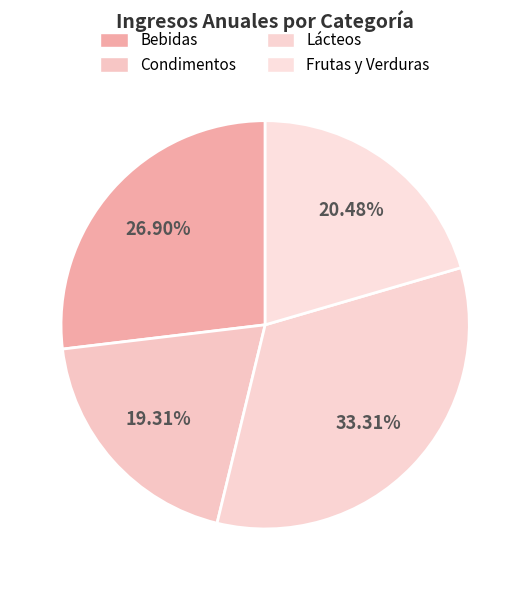

How many slices are in this pie chart?

4